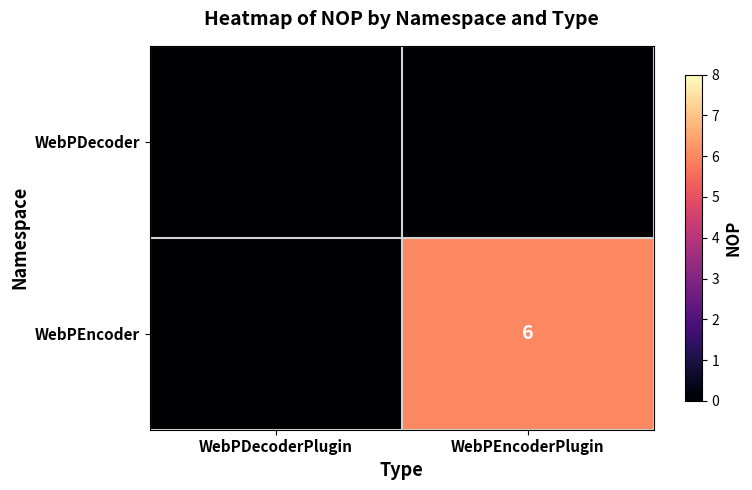

Rank the series by their average value, from lowest to highest.

WebPDecoder, WebPEncoder